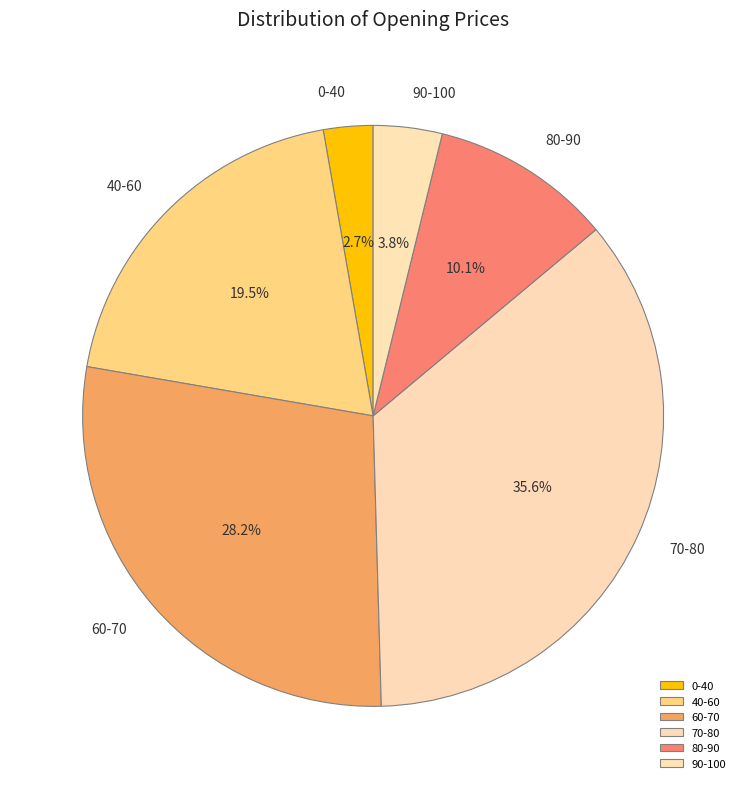

Rank the categories by value from lowest to highest.

0-40, 90-100, 80-90, 40-60, 60-70, 70-80